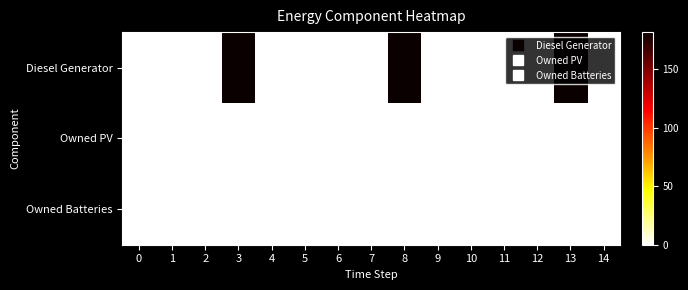

How many data points does each series have?

15